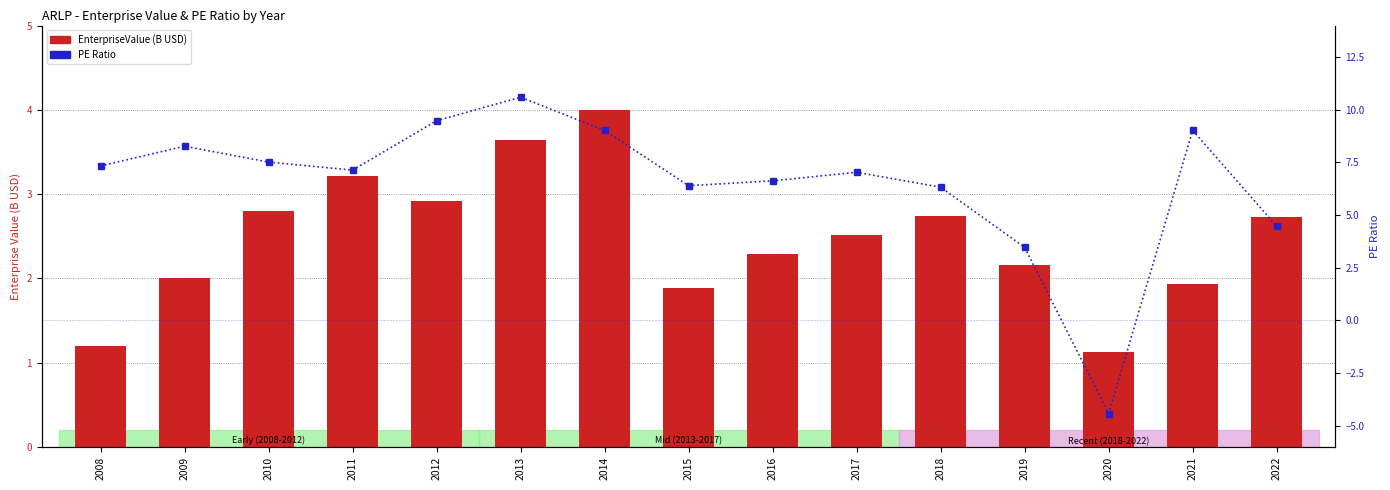

List the series in order of their overall mean, lowest first.

EnterpriseValue (B), peRatio